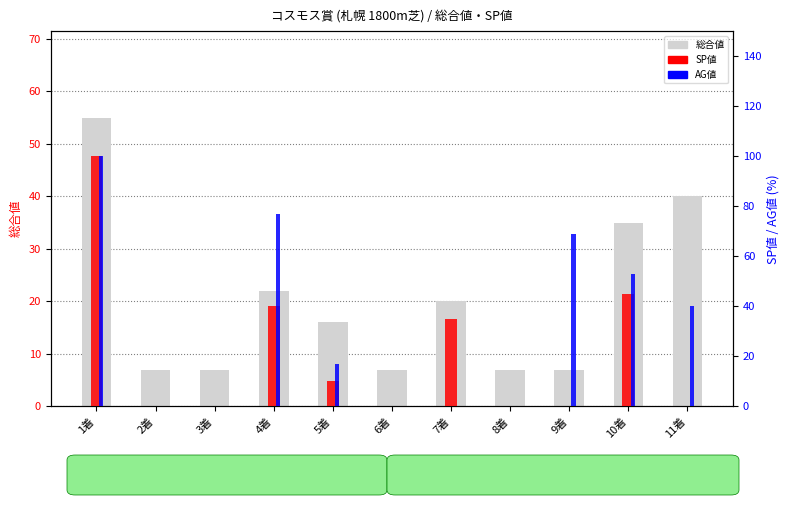

Rank the categories by SP値 value from lowest to highest.

2着, 3着, 6着, 8着, 9着, 11着, 5着, 7着, 4着, 10着, 1着